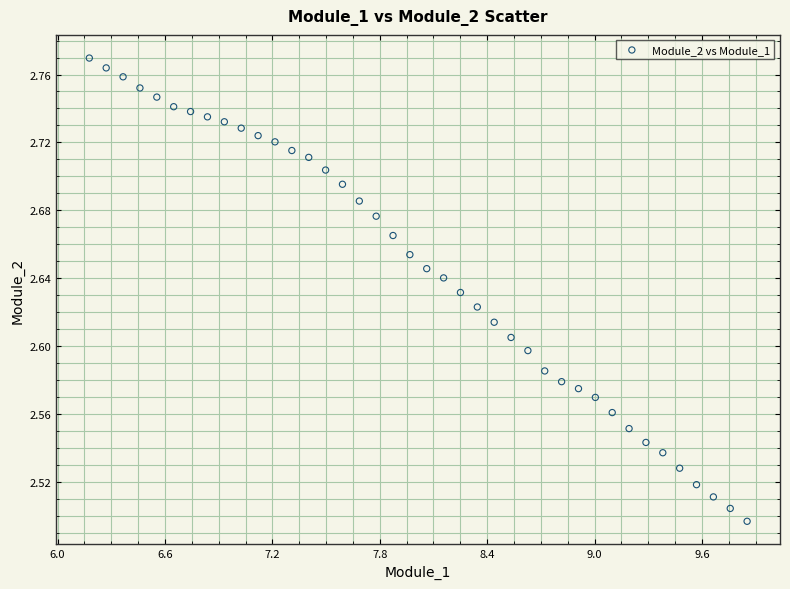

What is the range of X values (max minus min)?

3.7